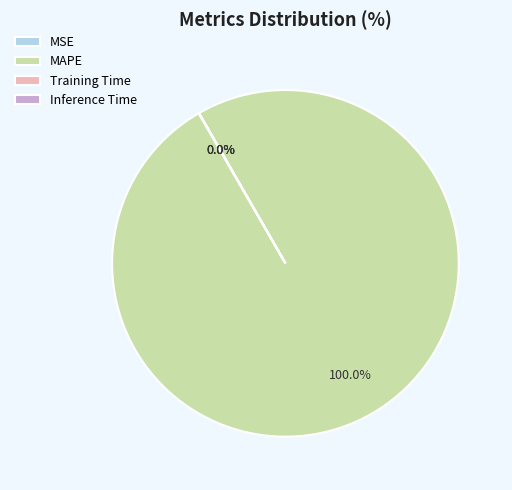

Is there a majority slice in this chart?

Yes